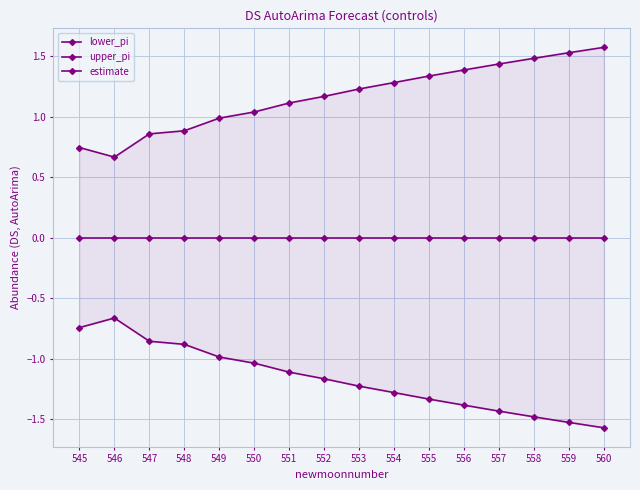

What are all the series names shown in the legend?

lower_pi, upper_pi, estimate